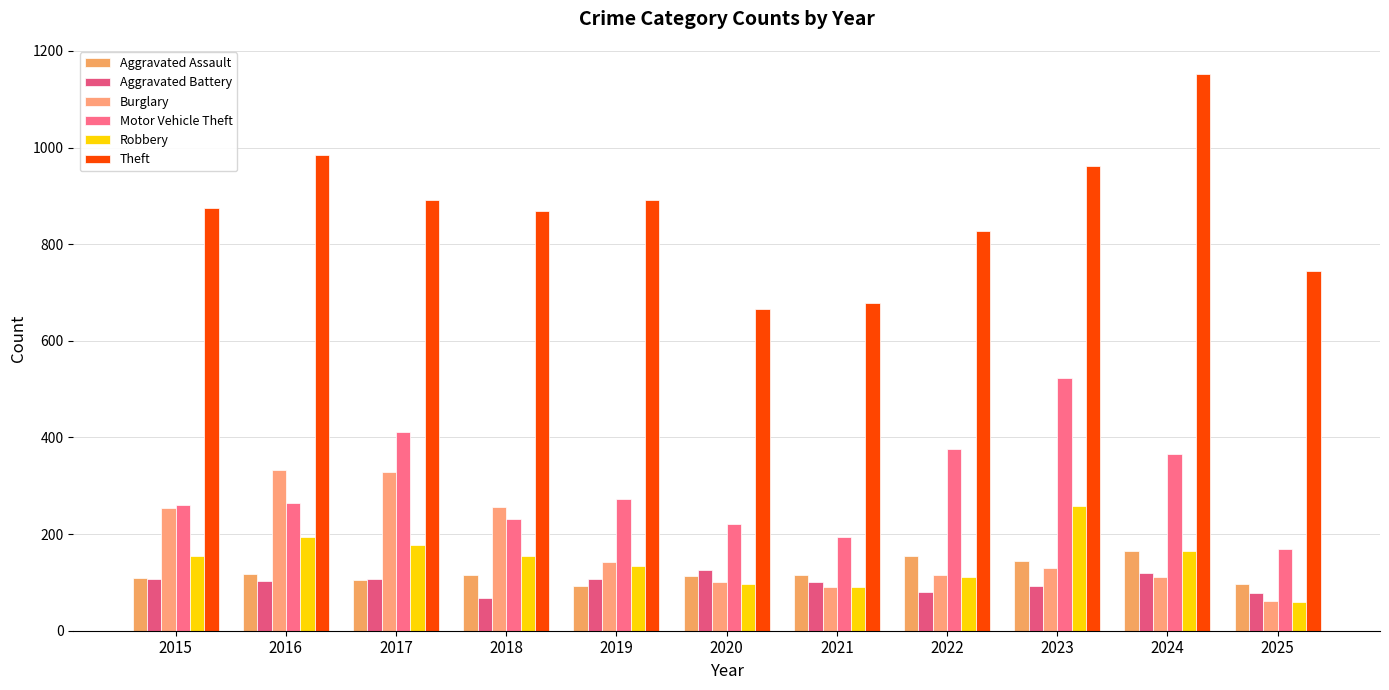

What is the average value of the Aggravated Battery series?

99